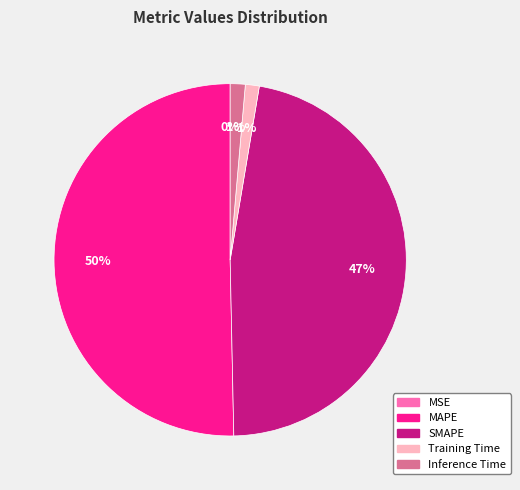

Is it true that Training Time is 9% of the pie?

False